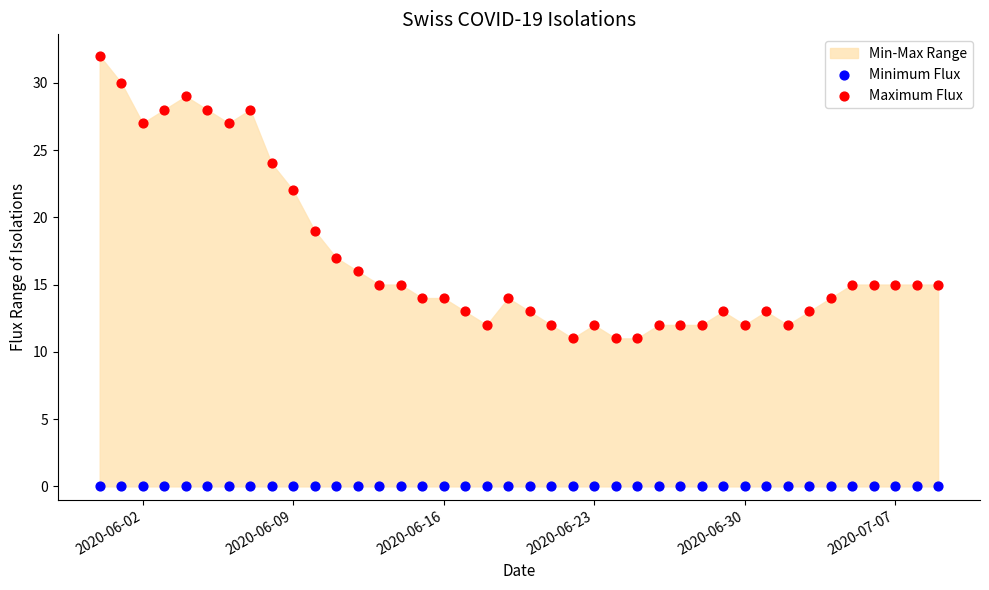

Which series contains the highest Y value?

Maximum Flux